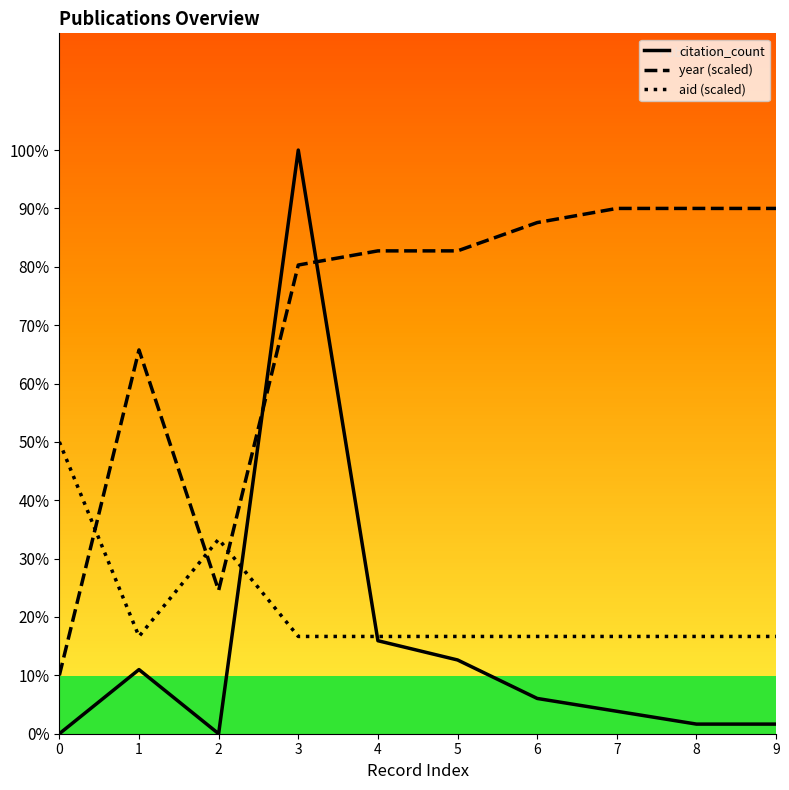

How many values in the year series exceed 82?

6